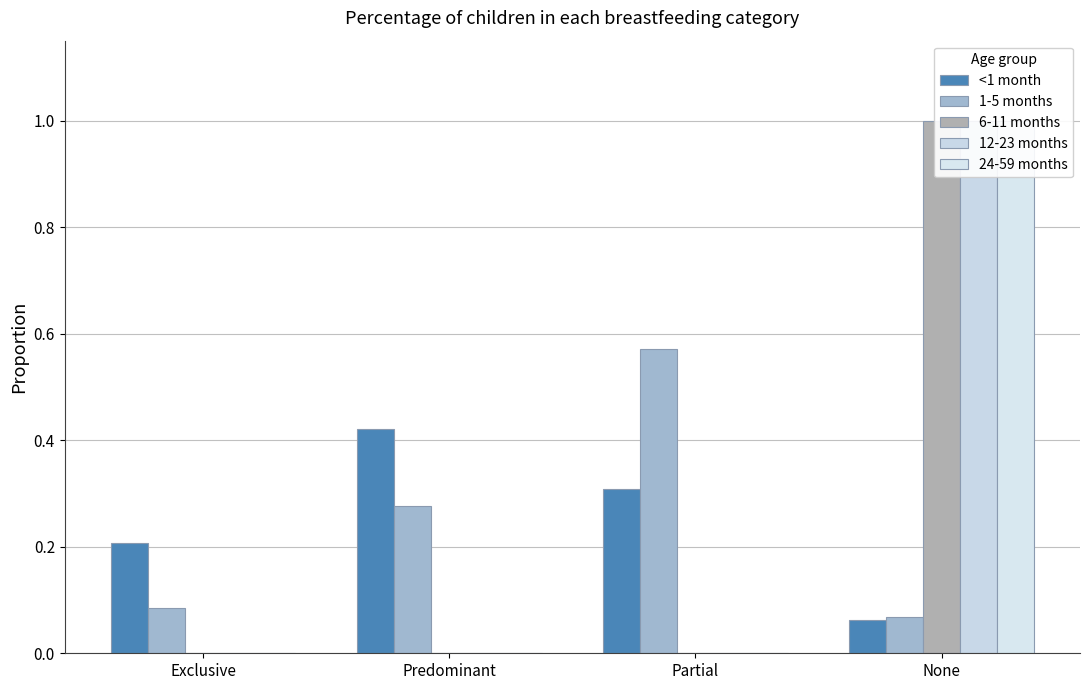

The 12-23 months series shows 0.0 at Exclusive. True or false?

True